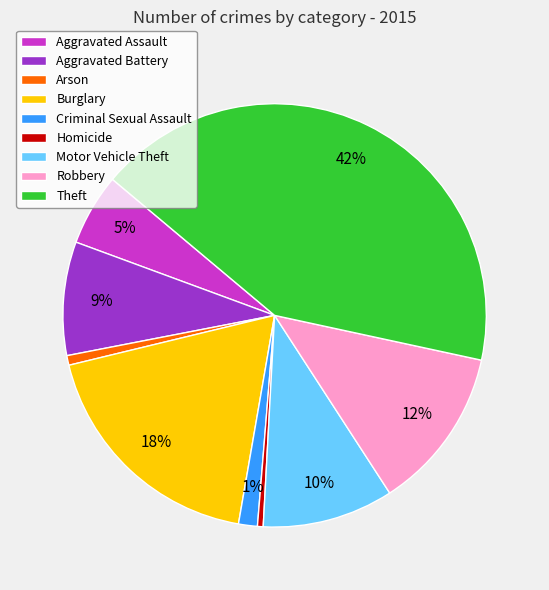

Which slice is the largest?

Theft